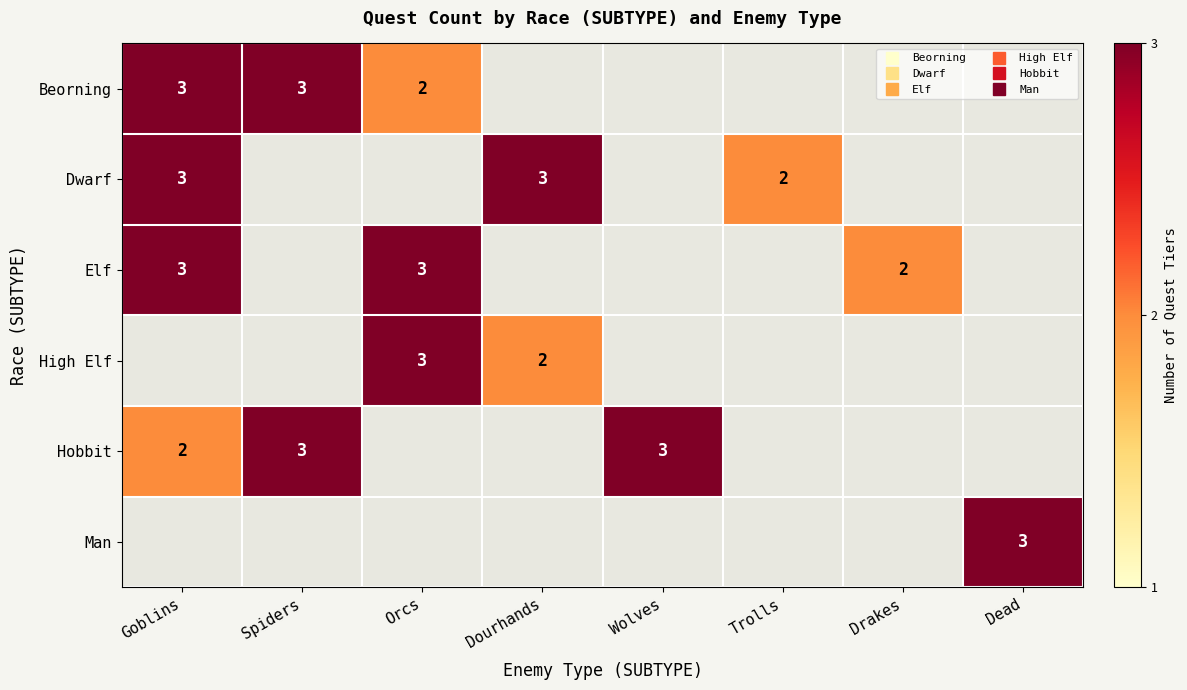

Which label corresponds to the smallest value in the chart?

Orcs